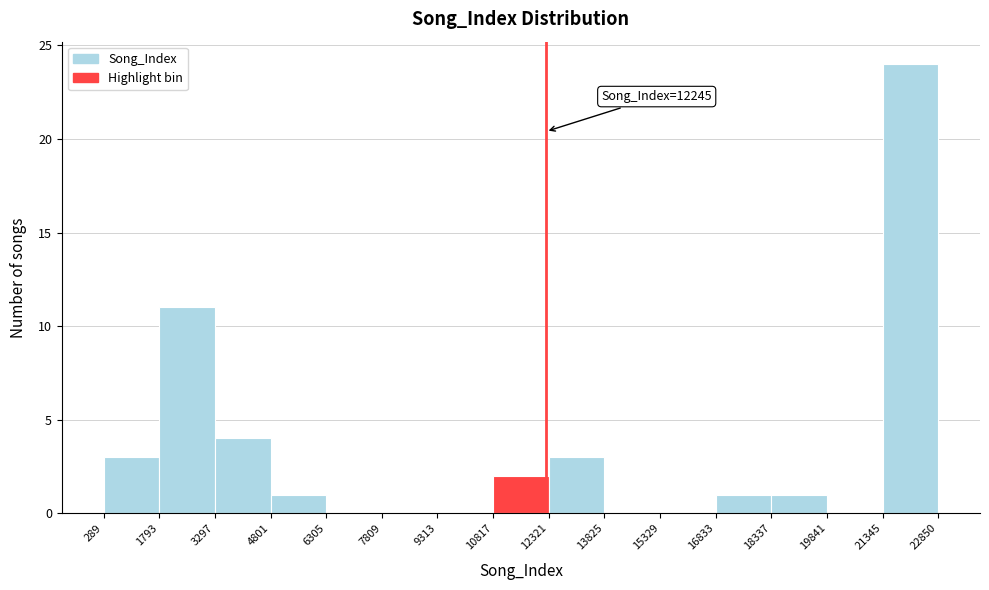

Which range on the x-axis has the tallest bar?

21345 to 22850